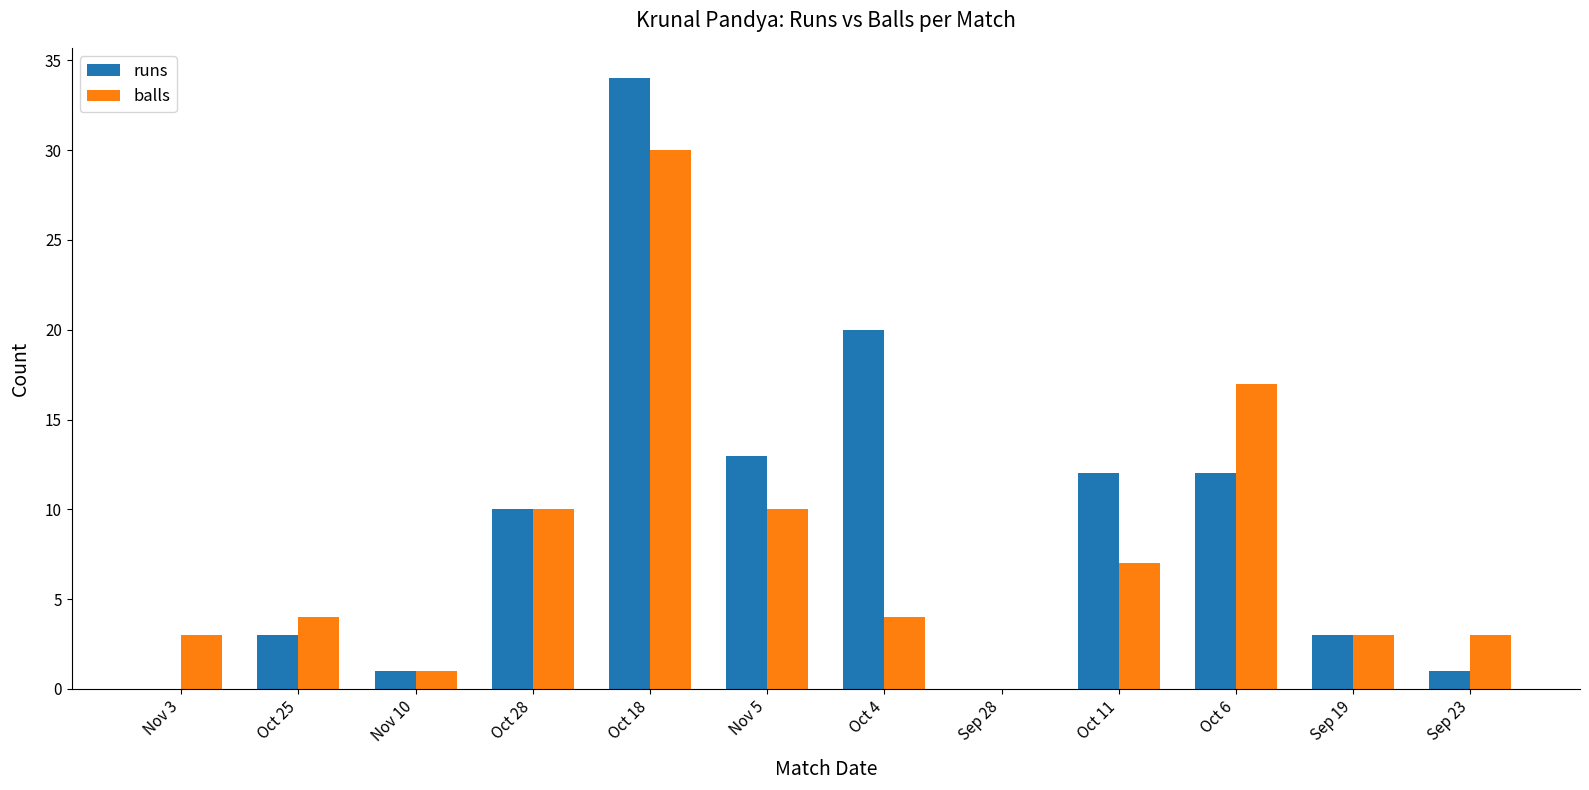

What is the total value across all series at Oct 25?

7